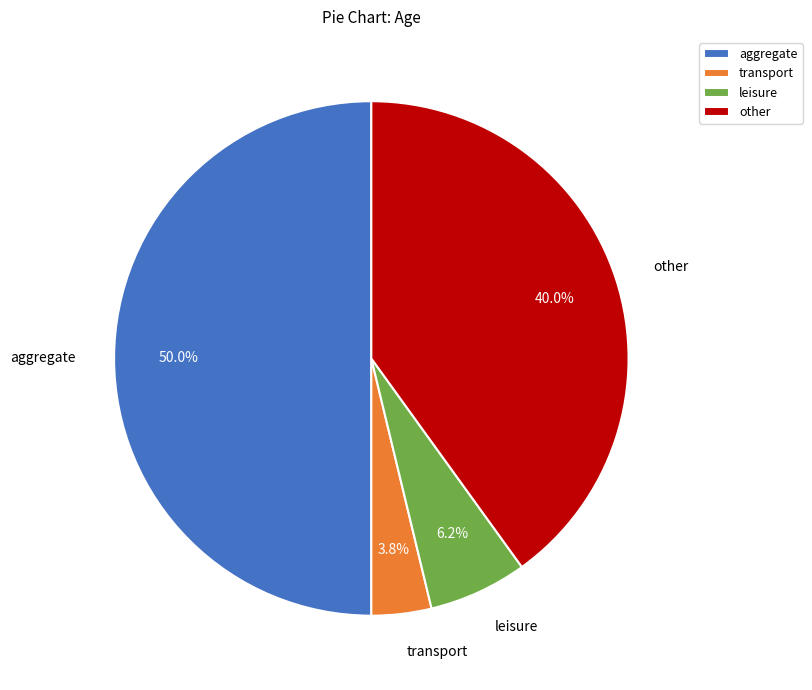

Between leisure and aggregate, which is larger?

aggregate